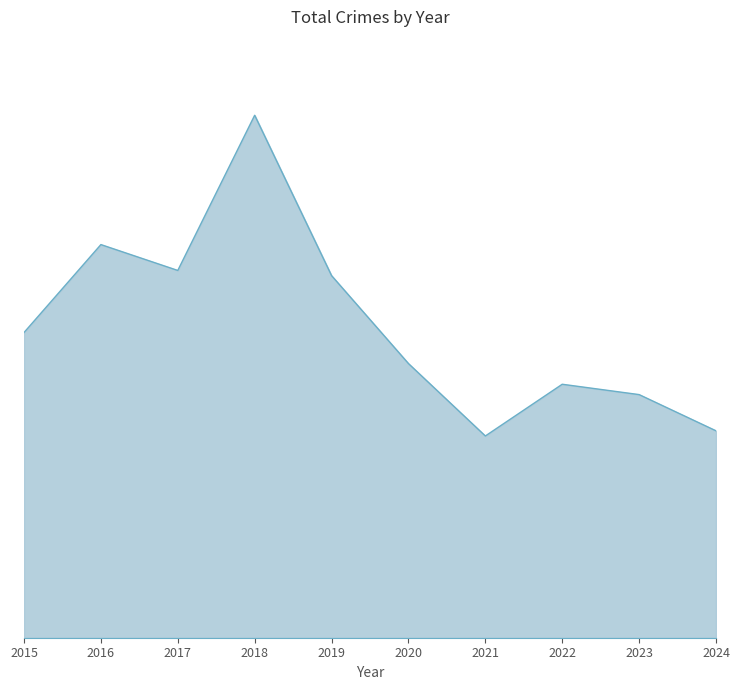

What is the smallest value displayed?

39